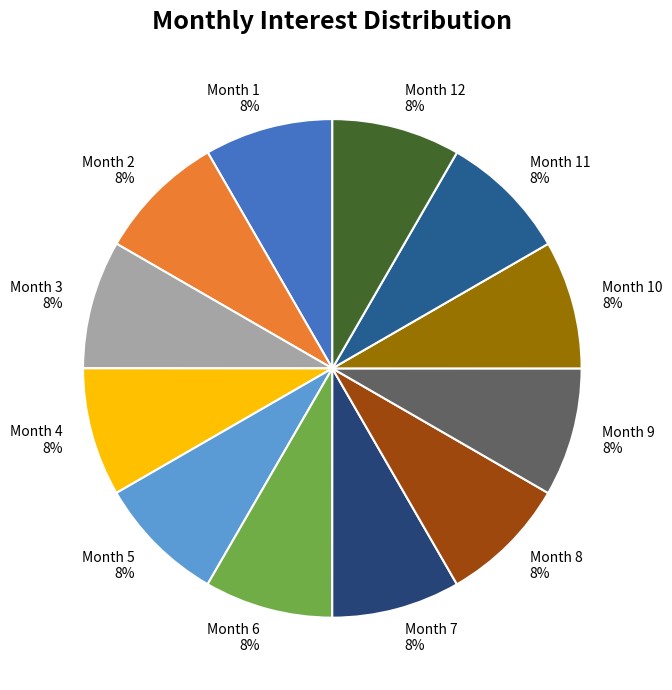

Approximately how many times larger is the value at Month 7 compared to Month 6?

1.0